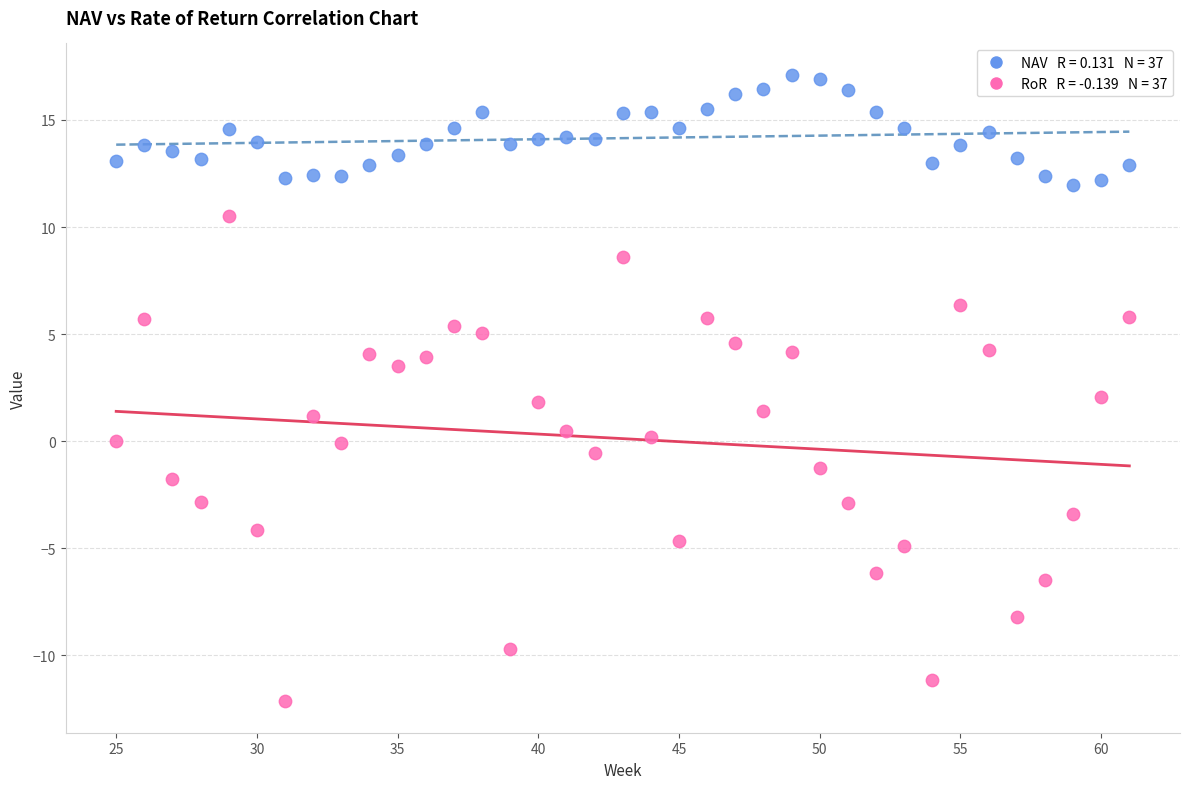

Across all data points, what is the range of X values (max minus min)?

36.0